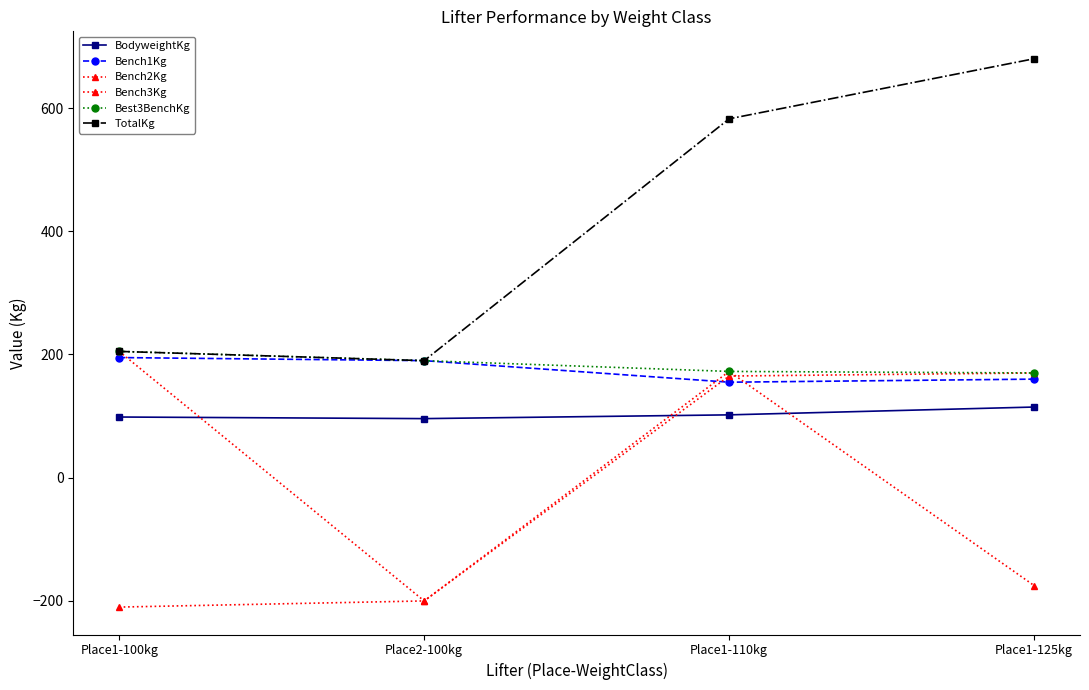

What value does the Bench2Kg series have at Place1-125kg?

170.0